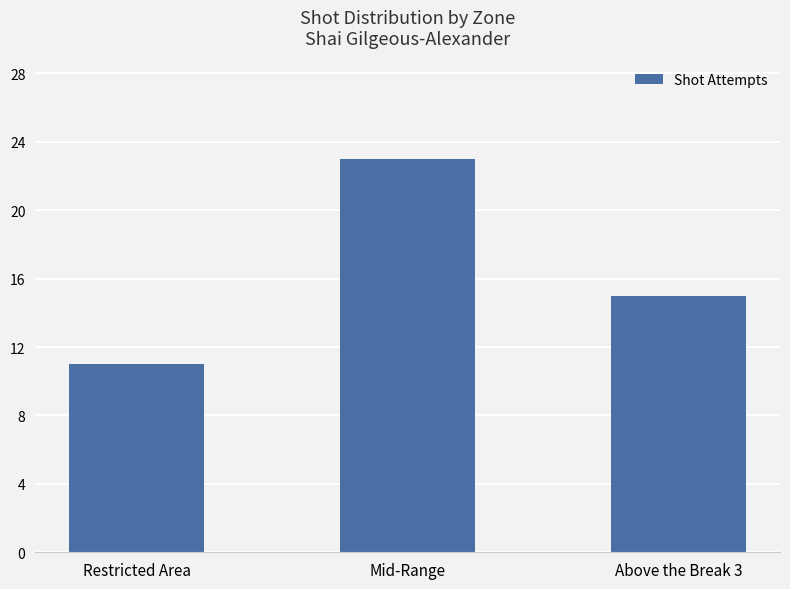

What is the sum of the values at Mid-Range and Above the Break 3?

38